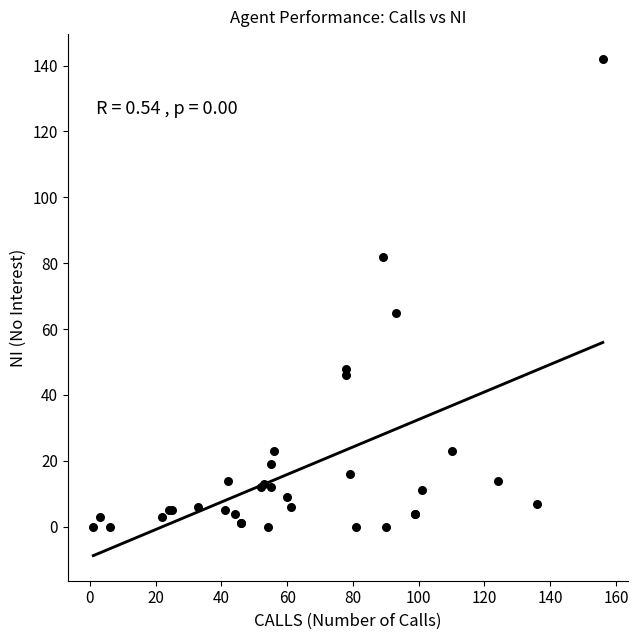

What Y value in the scatter plot is closest to 71?

65